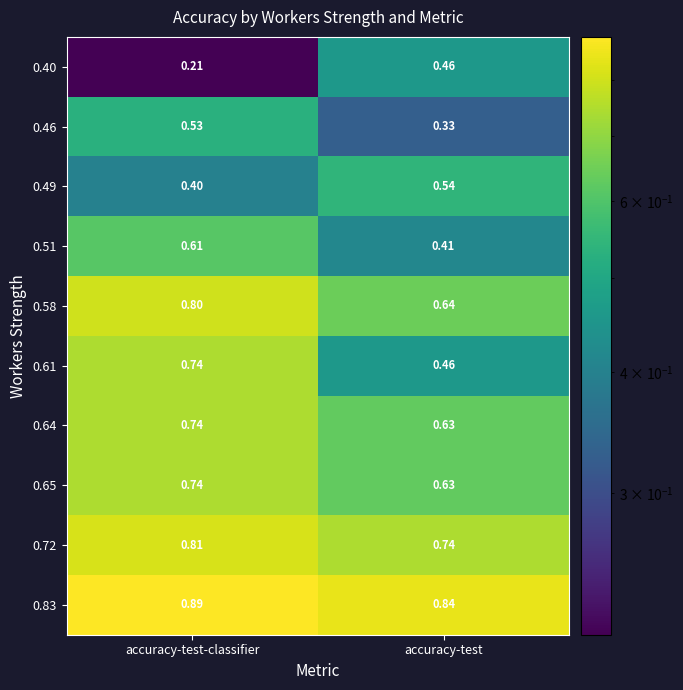

At which category does the chart reach its minimum across all series?

accuracy-test-classifier